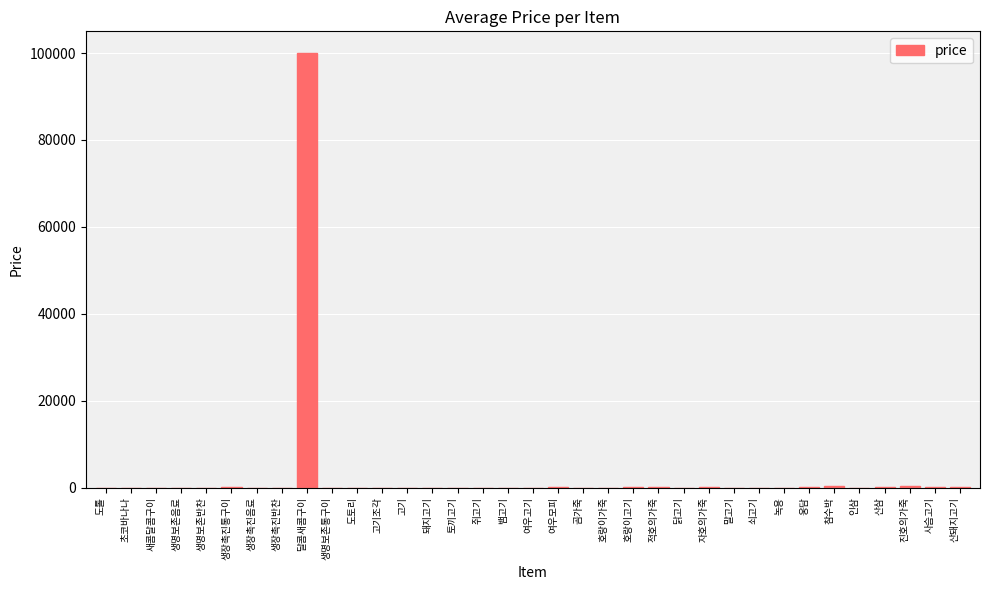

Which label corresponds to the largest value in the chart?

달콤새콤구이